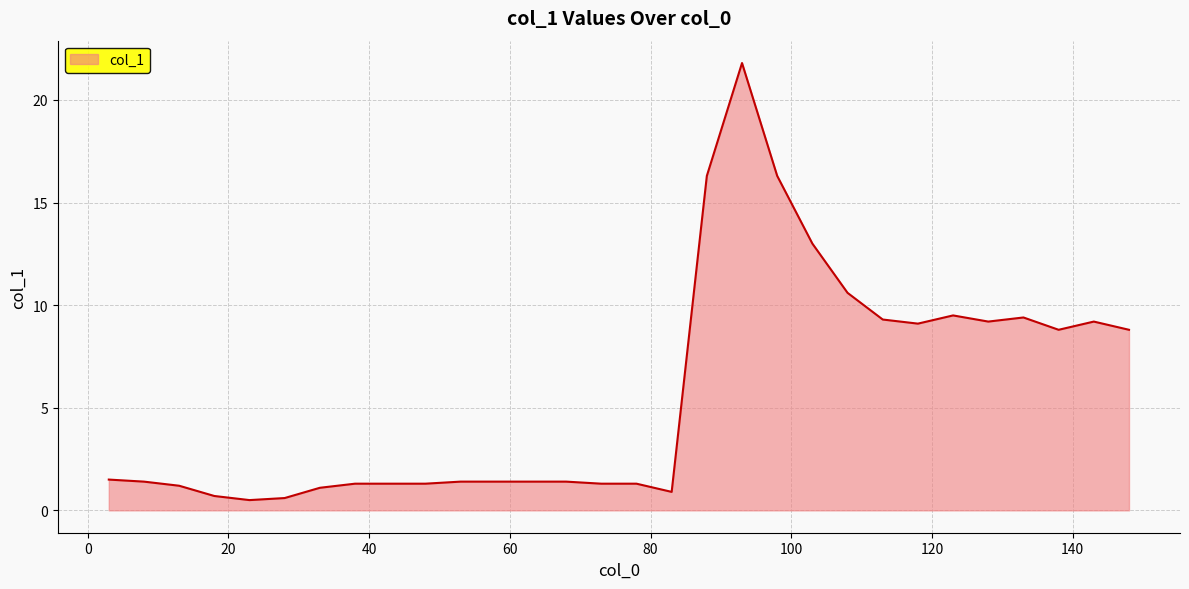

What is the minimum value shown in the chart?

0.5